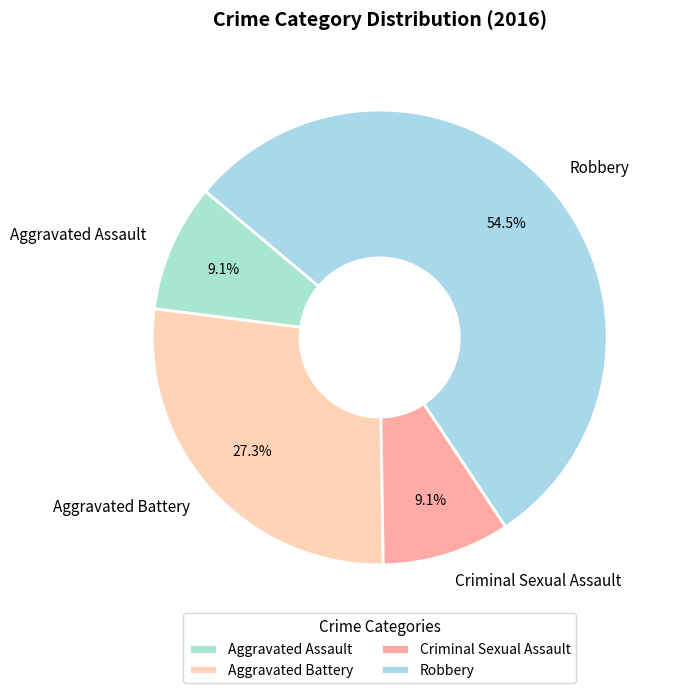

Which category has the biggest portion of the pie?

Robbery